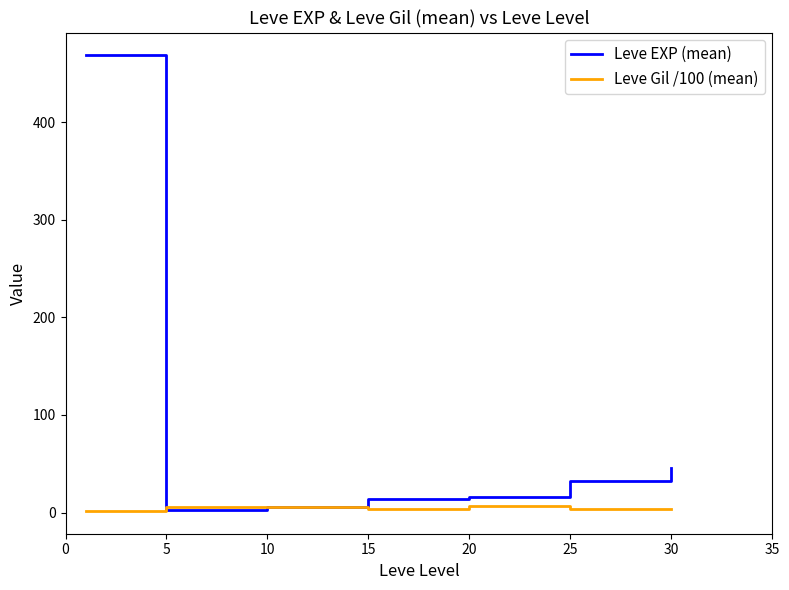

Rank the series by their maximum value, from highest to lowest.

Leve EXP (mean), Leve Gil /100 (mean)